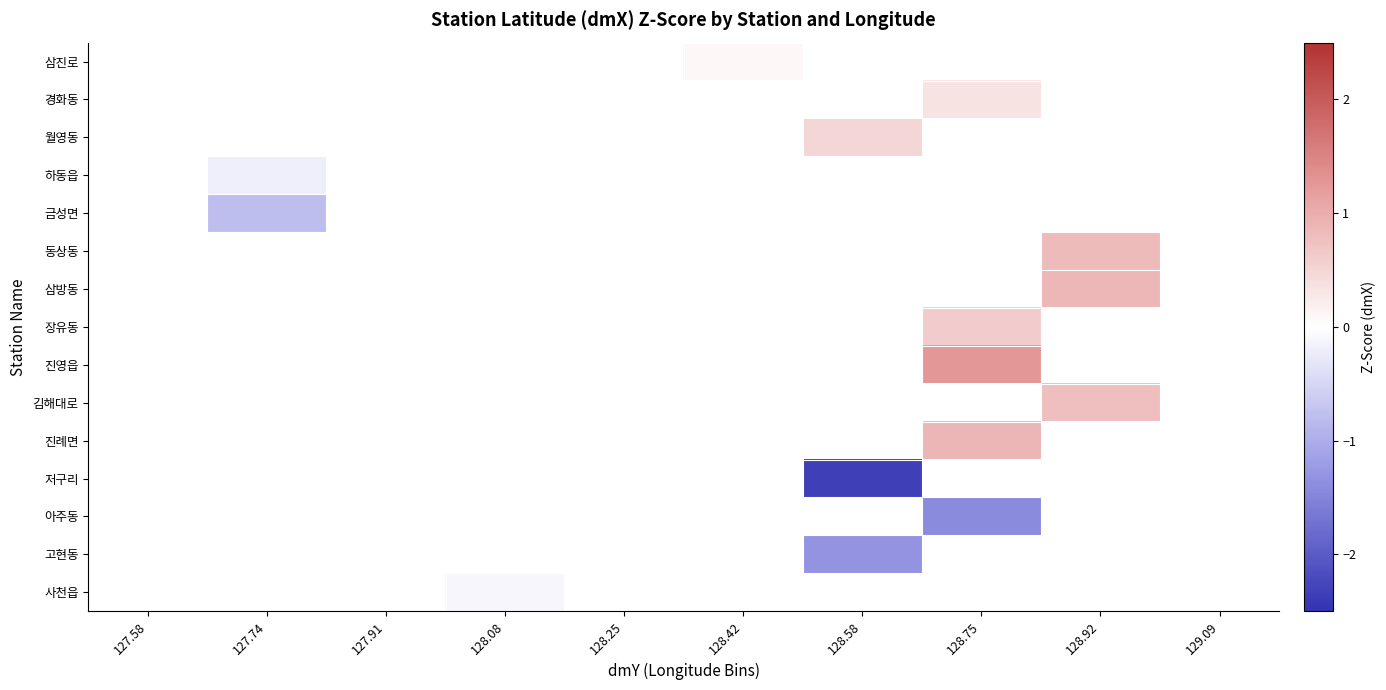

How many distinct data groups are displayed?

15